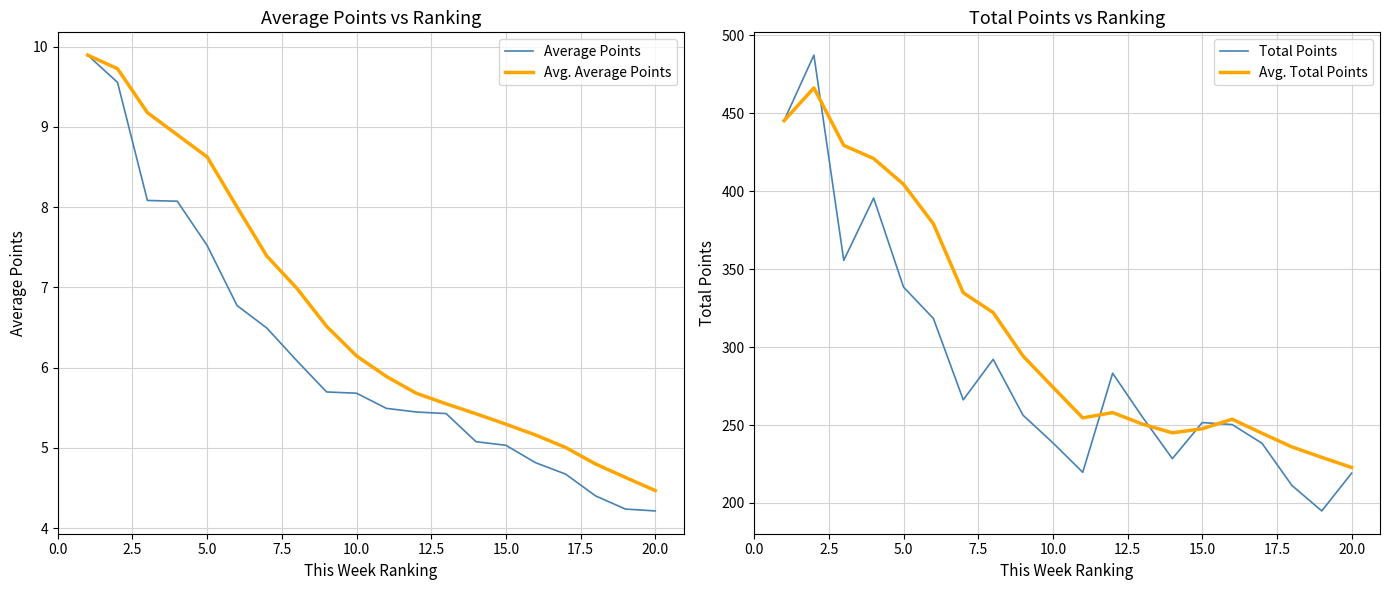

At which label does Avg. Average Points reach its minimum?

20.0